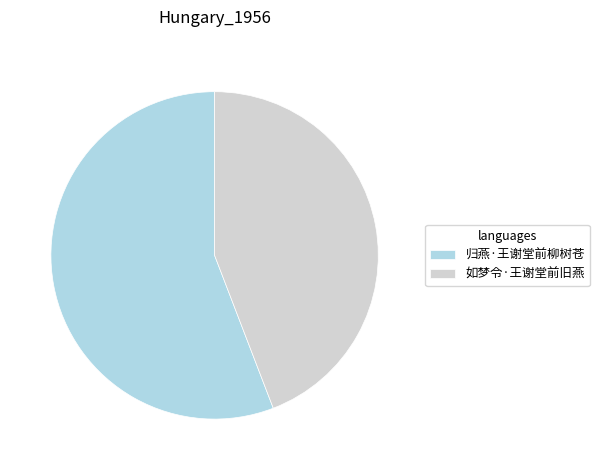

Is the sum of 归燕·王谢堂前柳树苍 and 如梦令·王谢堂前旧燕 greater than half?

Yes